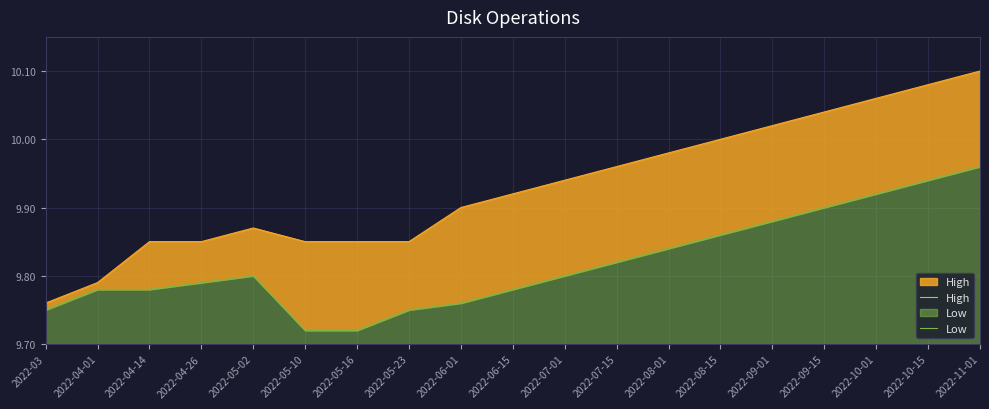

What is the sum of all Low values?

186.6